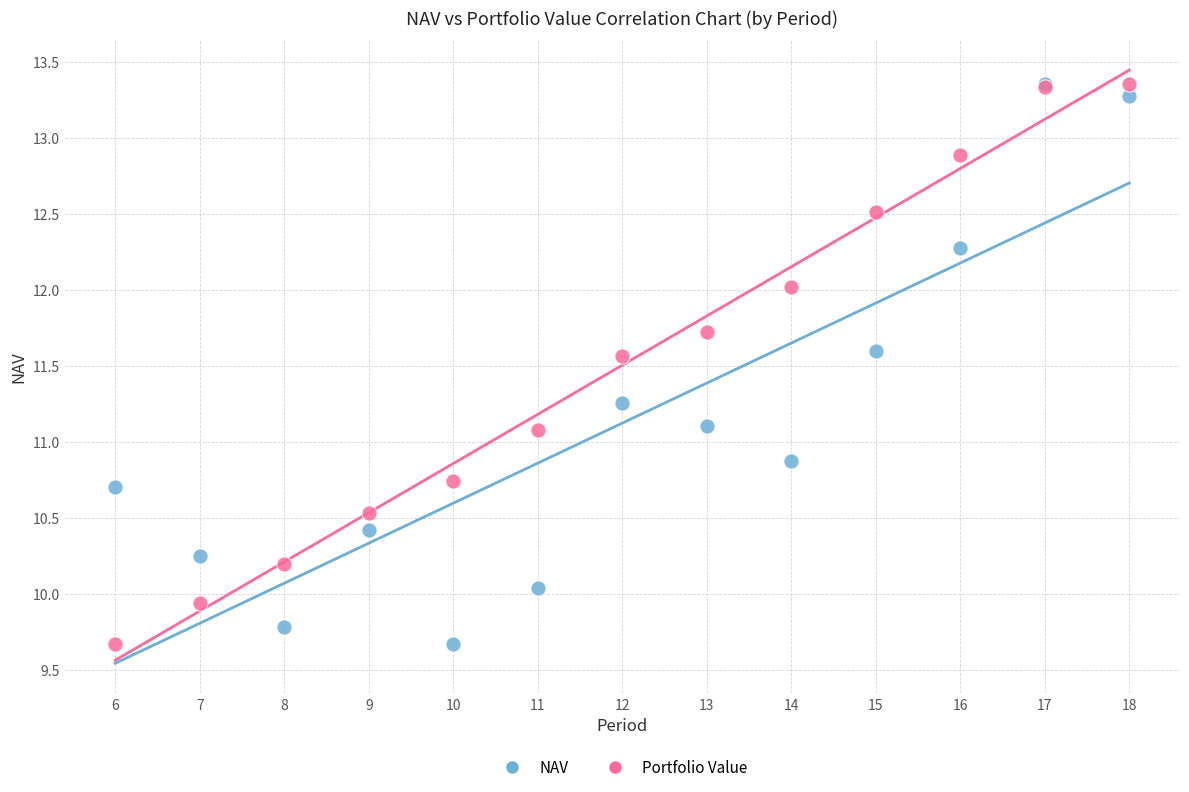

What are all the series names shown in the legend?

NAV, Portfolio Value